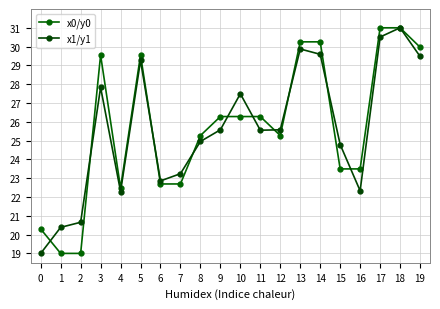

What is the average value of the x1/y1 series?

25.6